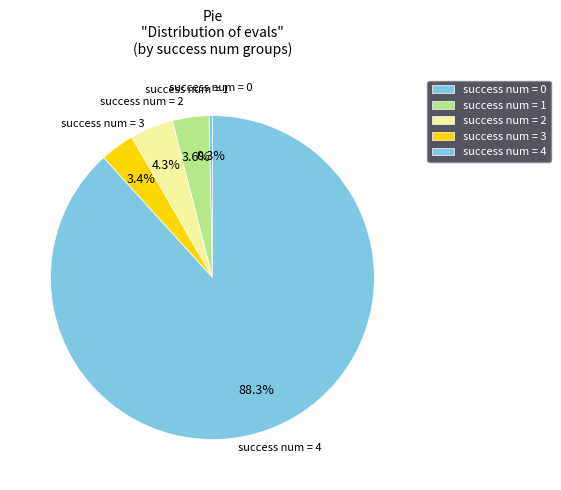

How many segments does this pie chart have?

5